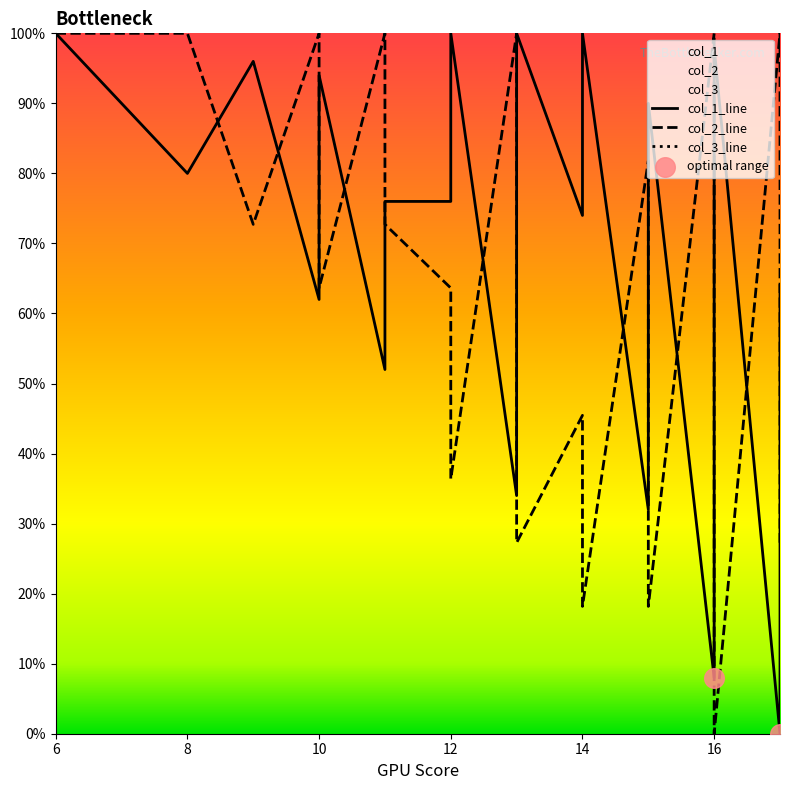

Is the value of col_1 at 13 greater than the value of col_2 at 14?

No